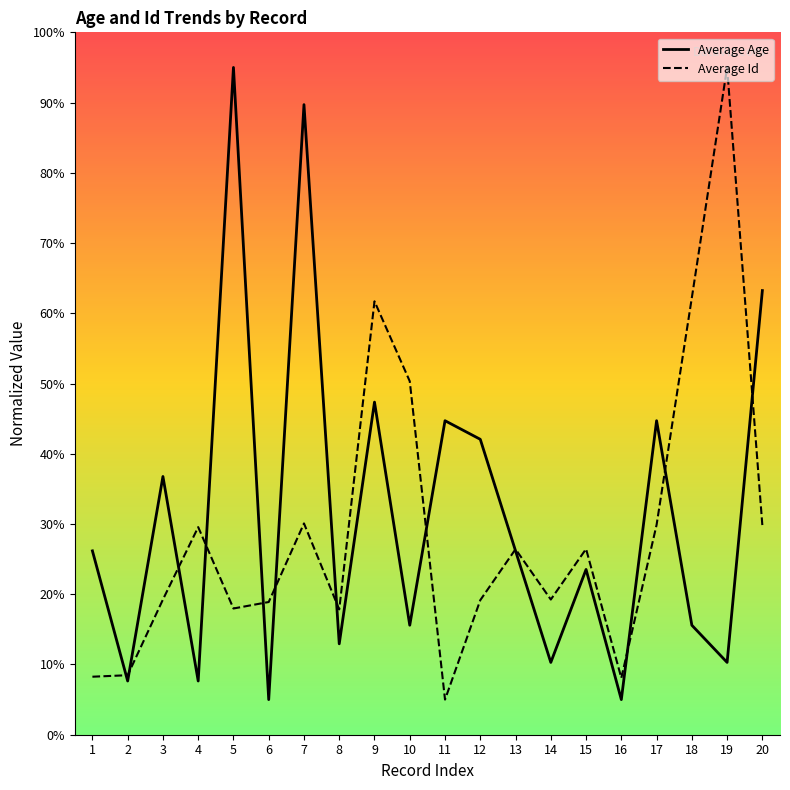

At which category is the sum across all series the highest?

7